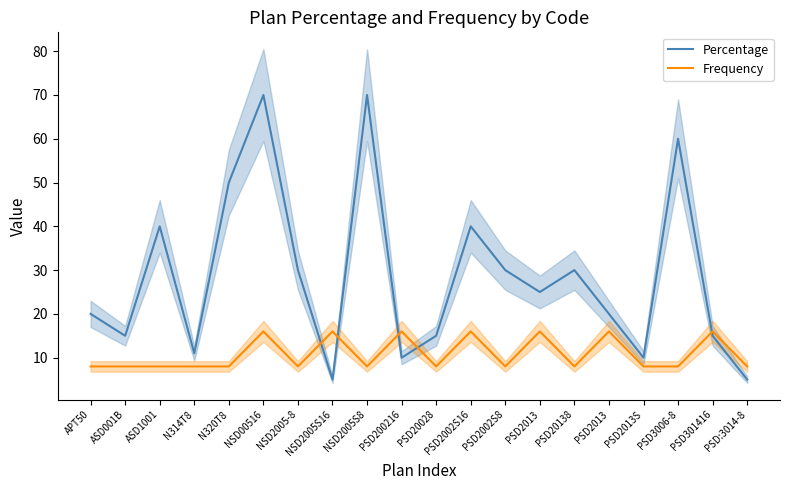

At how many categories does at least one series exceed 13?

17